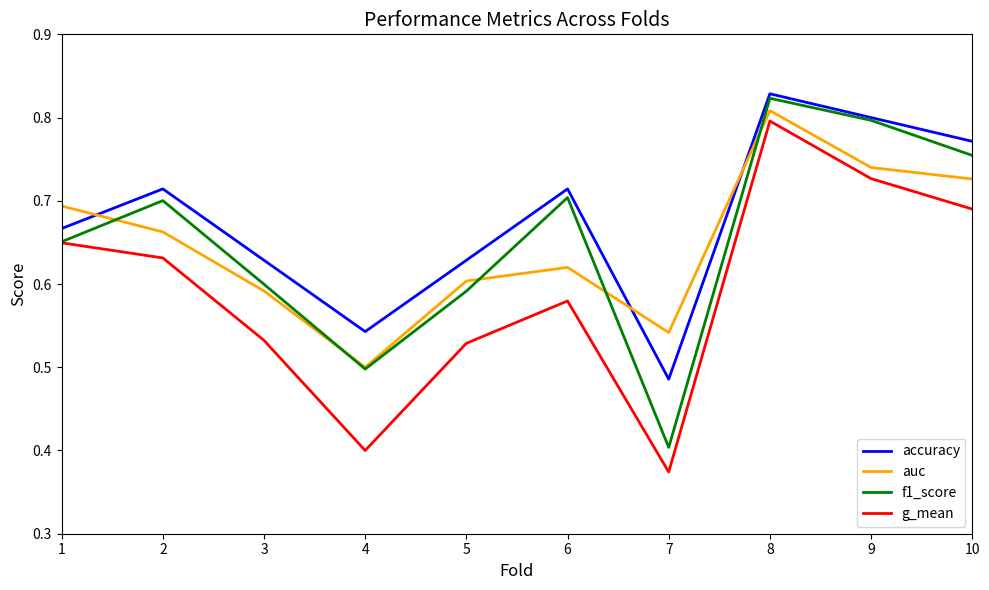

What is the sum of the accuracy values at 10 and 8?

1.6